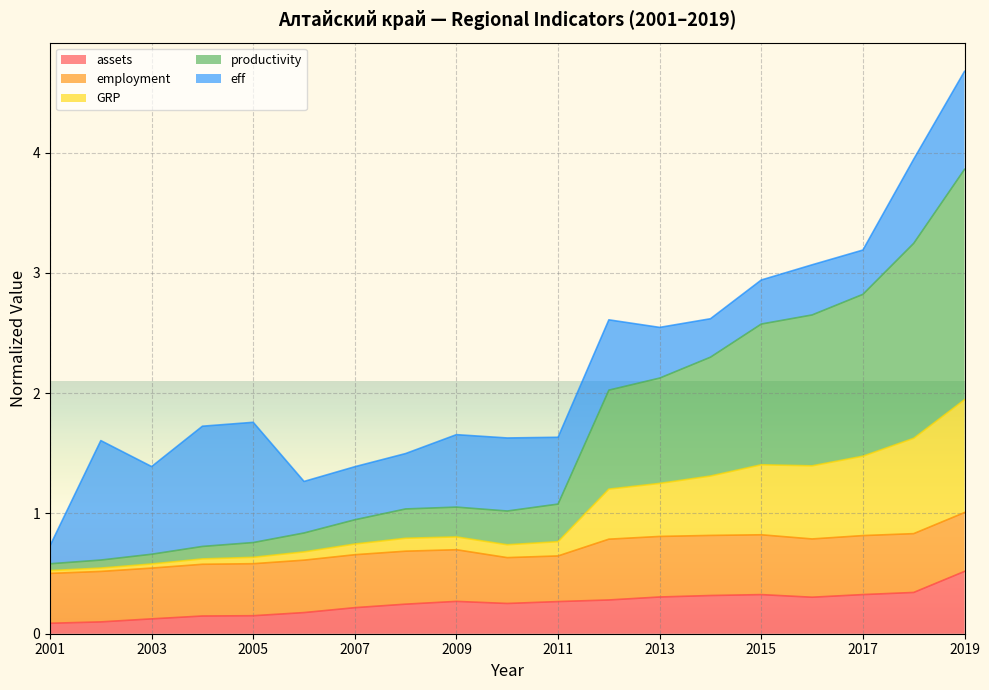

At which label does assets reach its peak?

2019